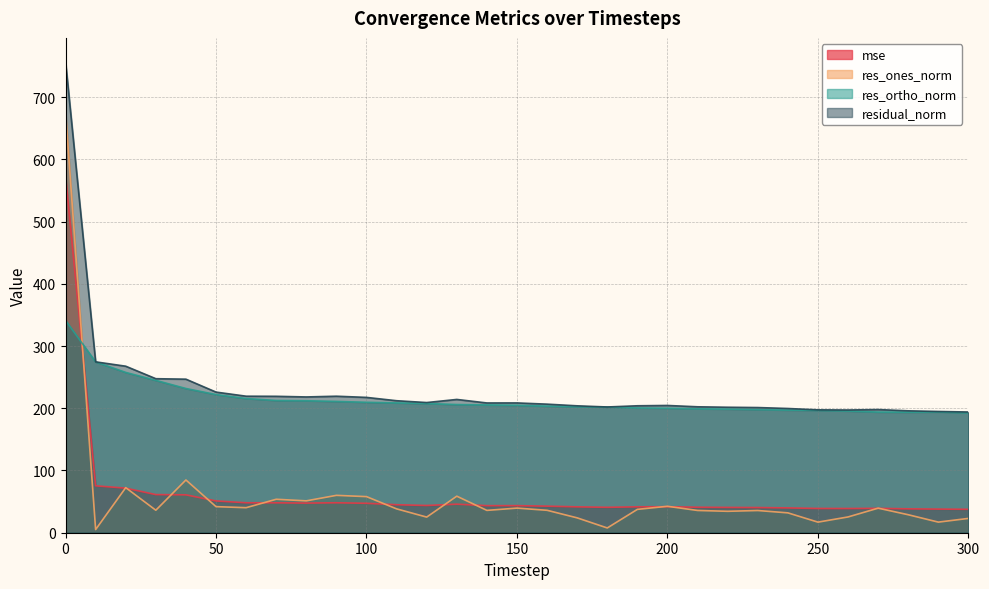

What is the value of the mse point at the 3rd from the left?

71.6